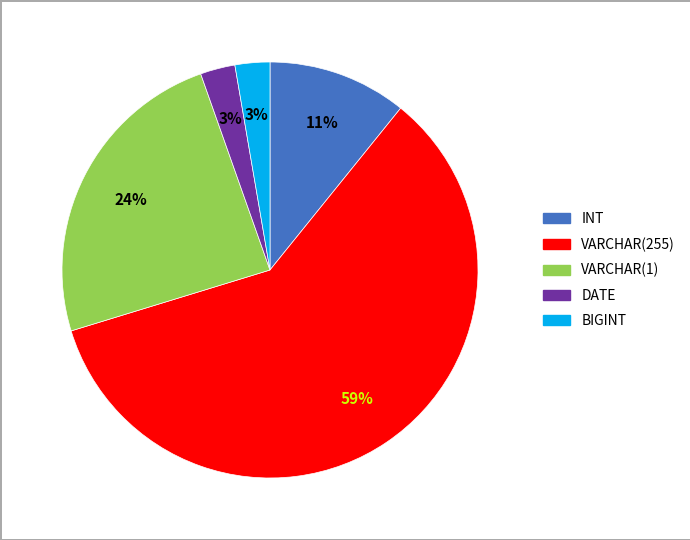

Which slice is the largest?

VARCHAR(255)